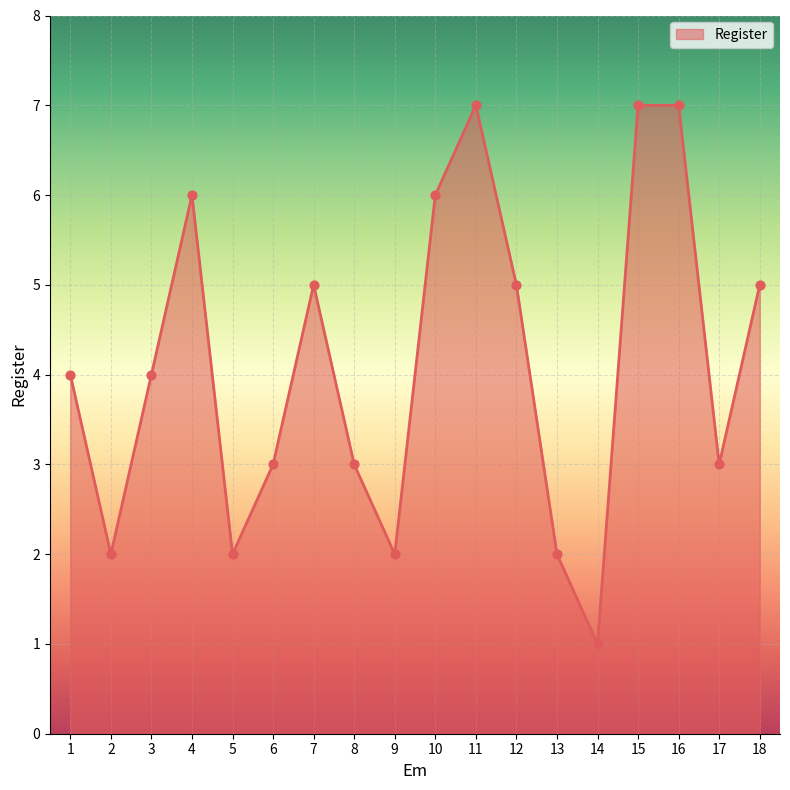

Between 13 and 12, which is larger?

12